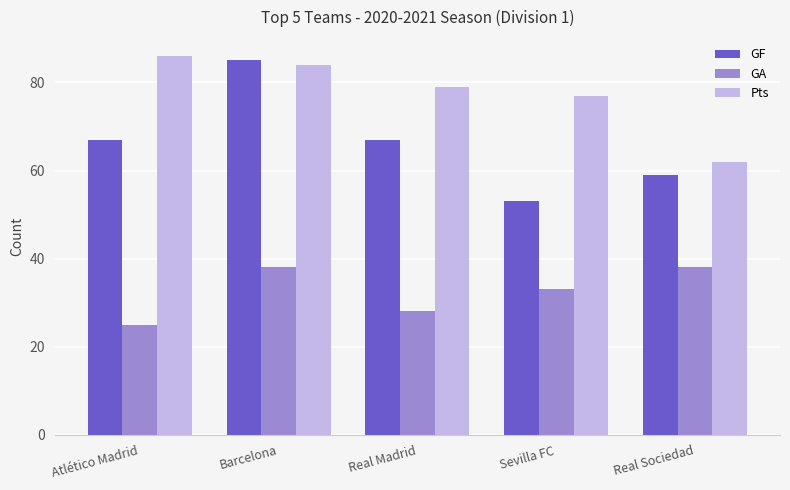

What is the difference between the highest and lowest values at Atlético Madrid?

61